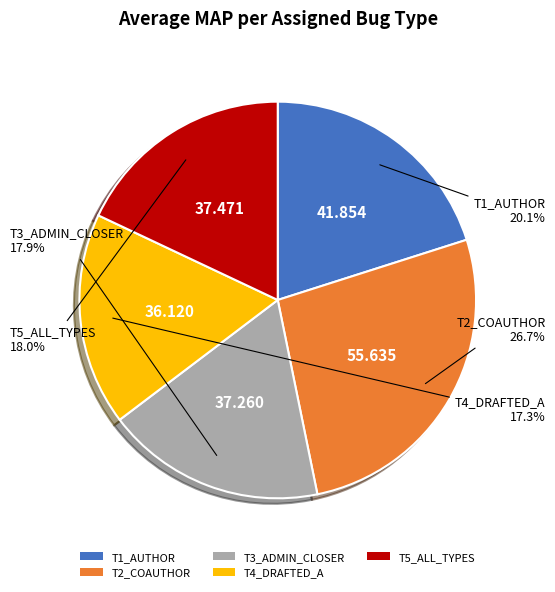

Is the sum of T5_ALL_TYPES and T2_COAUTHOR greater than half?

No